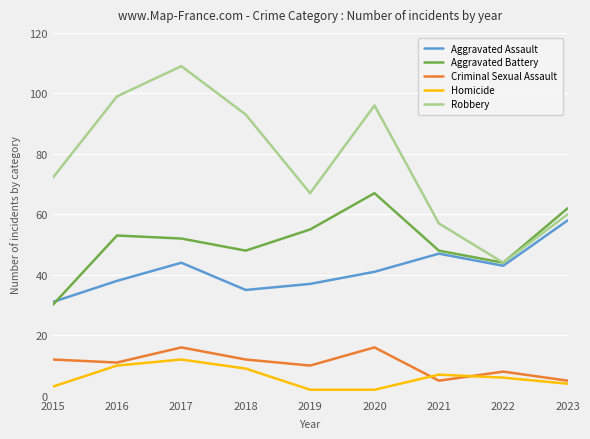

What is the difference between the Homicide values at 2017 and 2018?

3